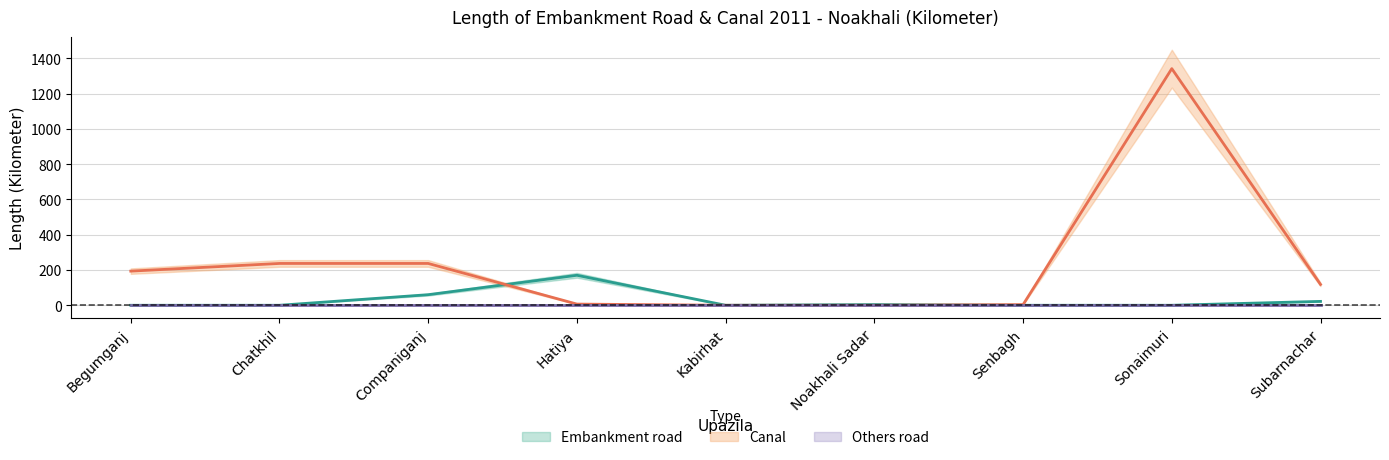

At Chatkhil, list the series in order from smallest to largest.

Embankment road, Canal